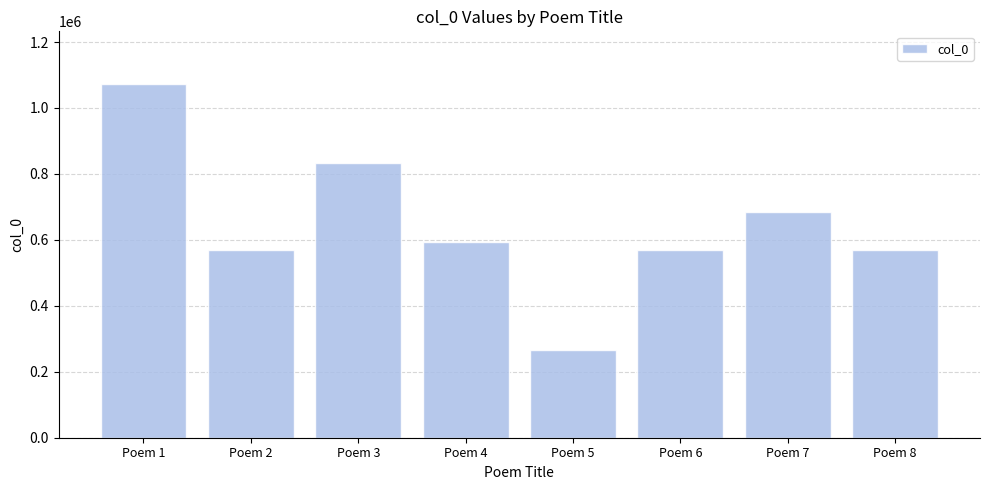

The value at Poem 1 is 1071741. True or false?

True